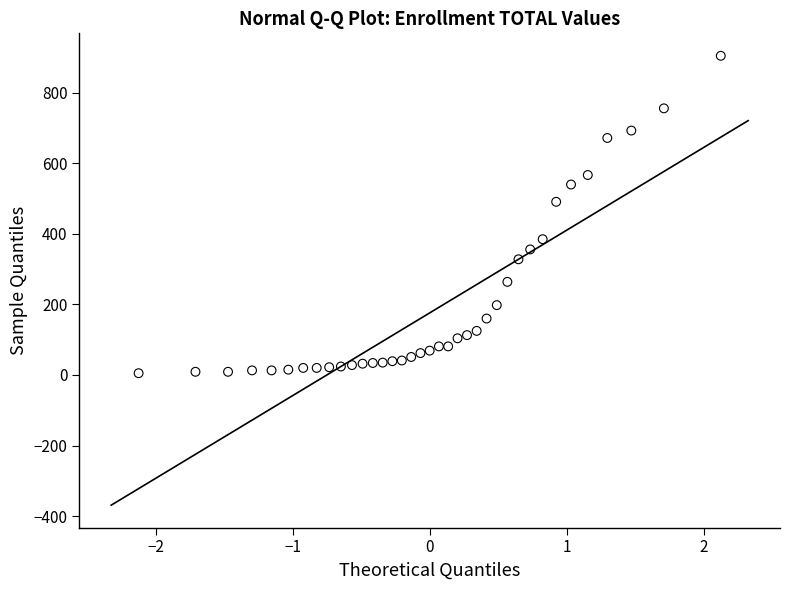

What Y value in the scatter plot is closest to 455?

491